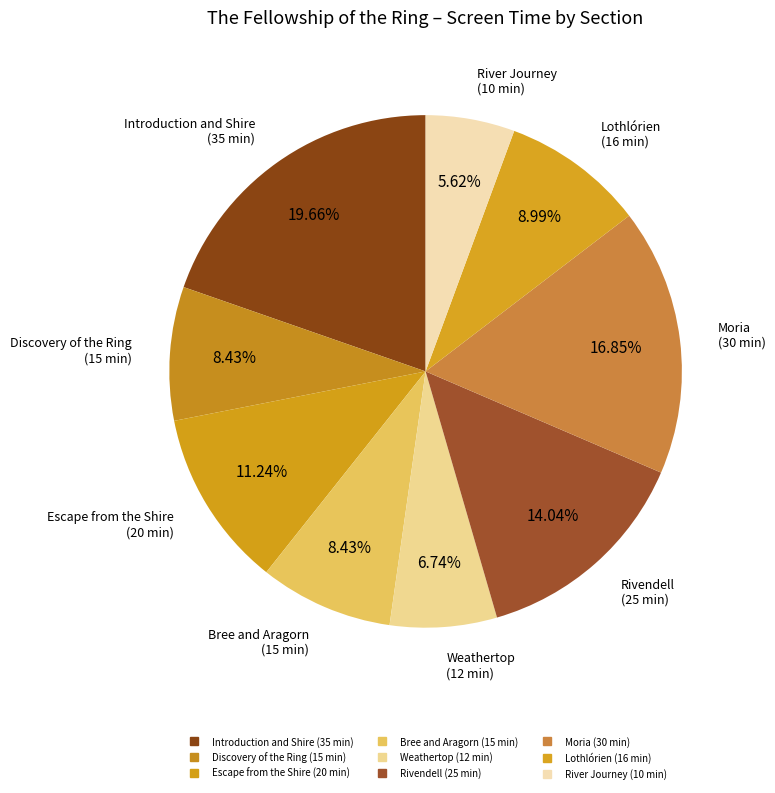

How many segments does this pie chart have?

9